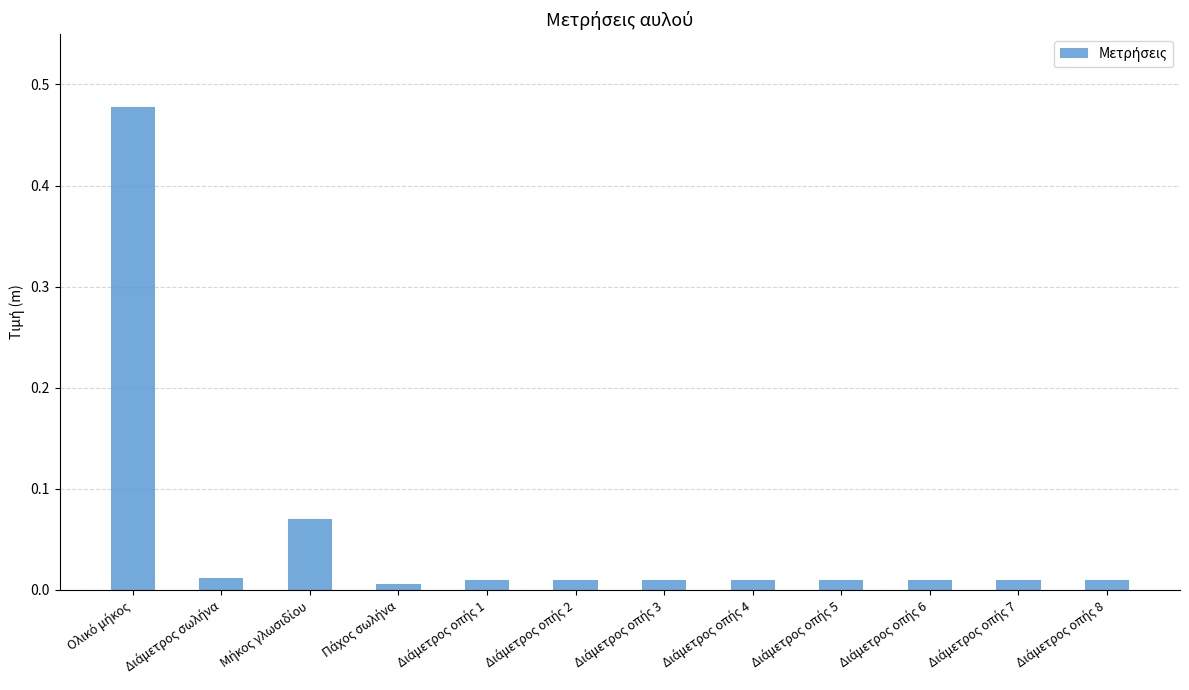

What is the sum of all values?

0.6